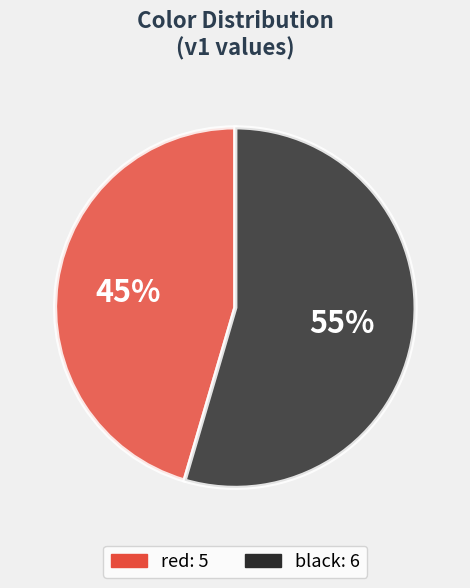

What is the smallest slice in the pie chart?

red